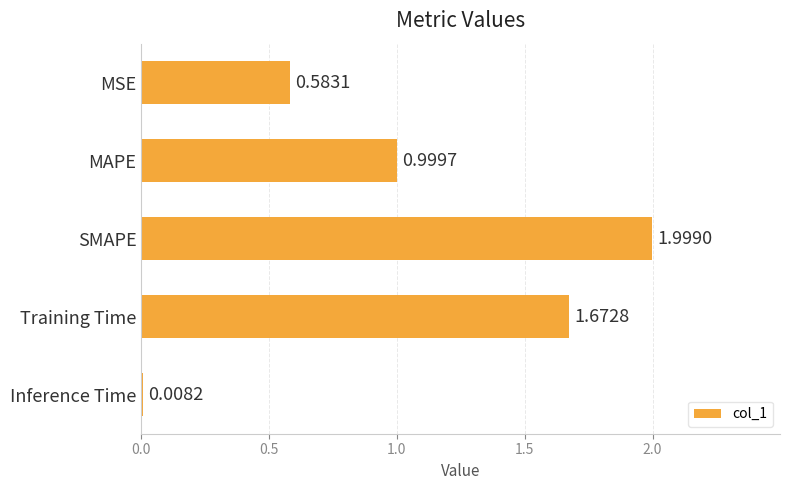

How many bars are there in total?

5